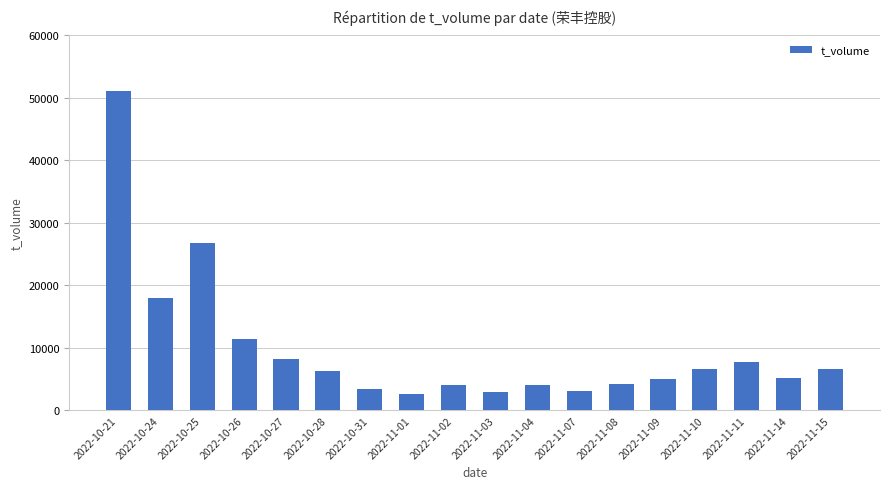

How many distinct data groups are displayed?

1